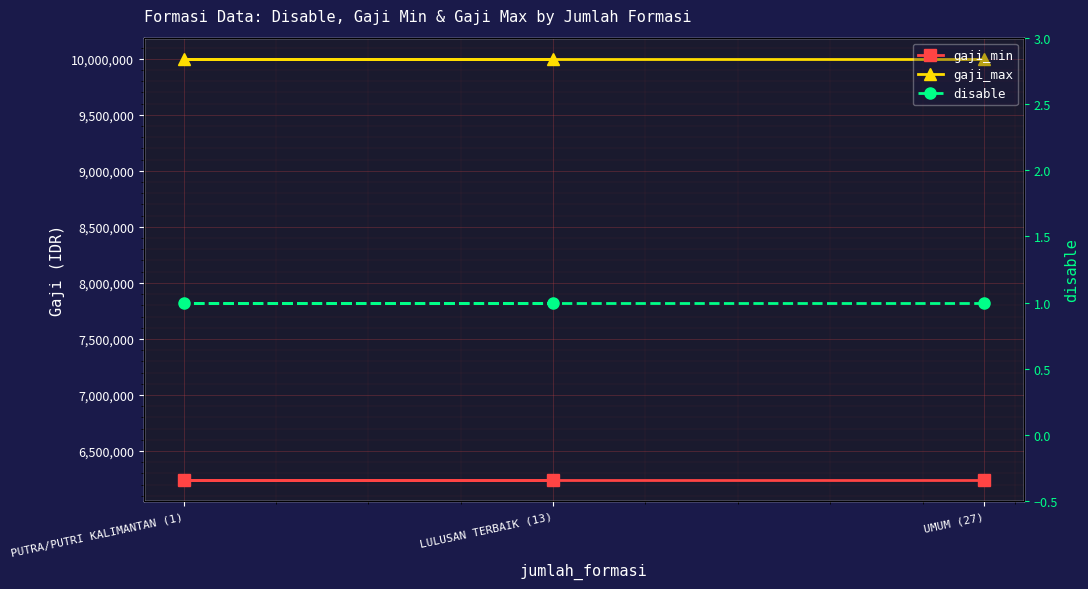

What position from the right is PUTRA/PUTRI KALIMANTAN (1)?

2